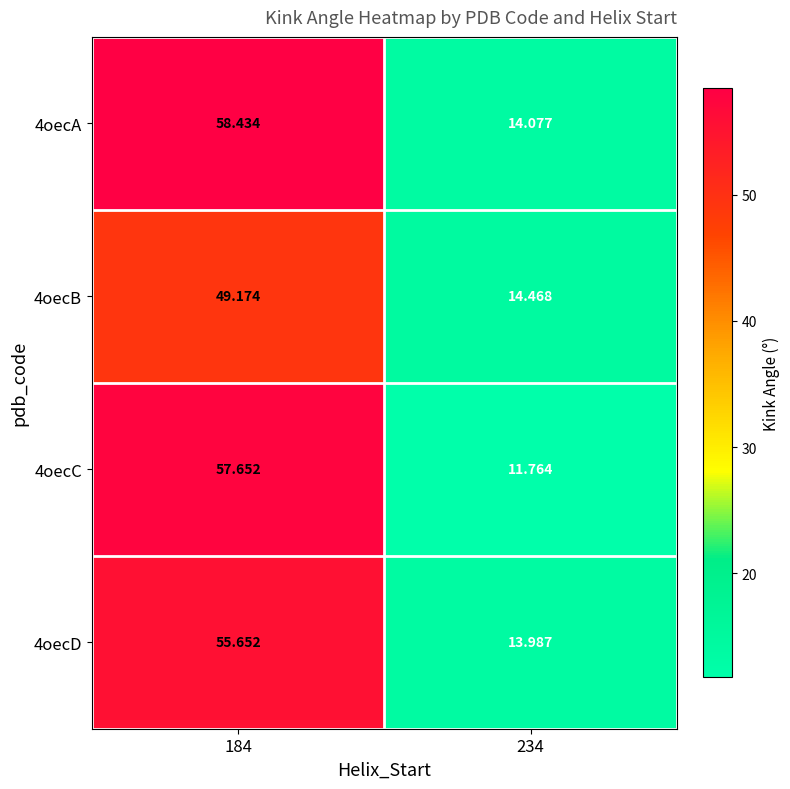

Is the value of 4oecD at 184 greater than the value of 4oecA at 184?

No